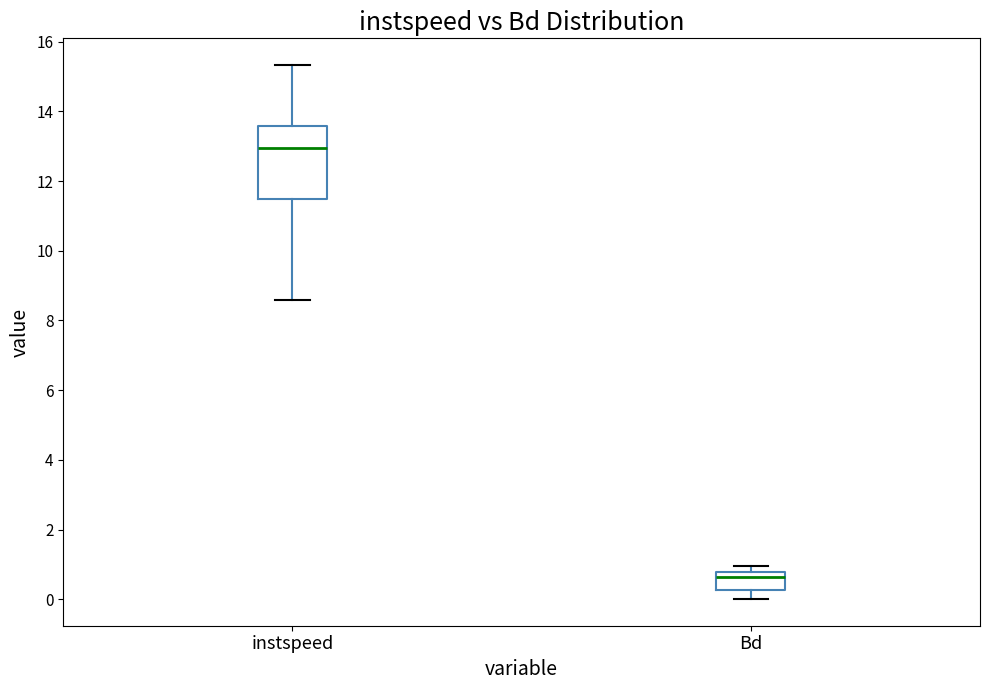

Comparing the boxes themselves (not the whiskers), which one is the tallest?

instspeed